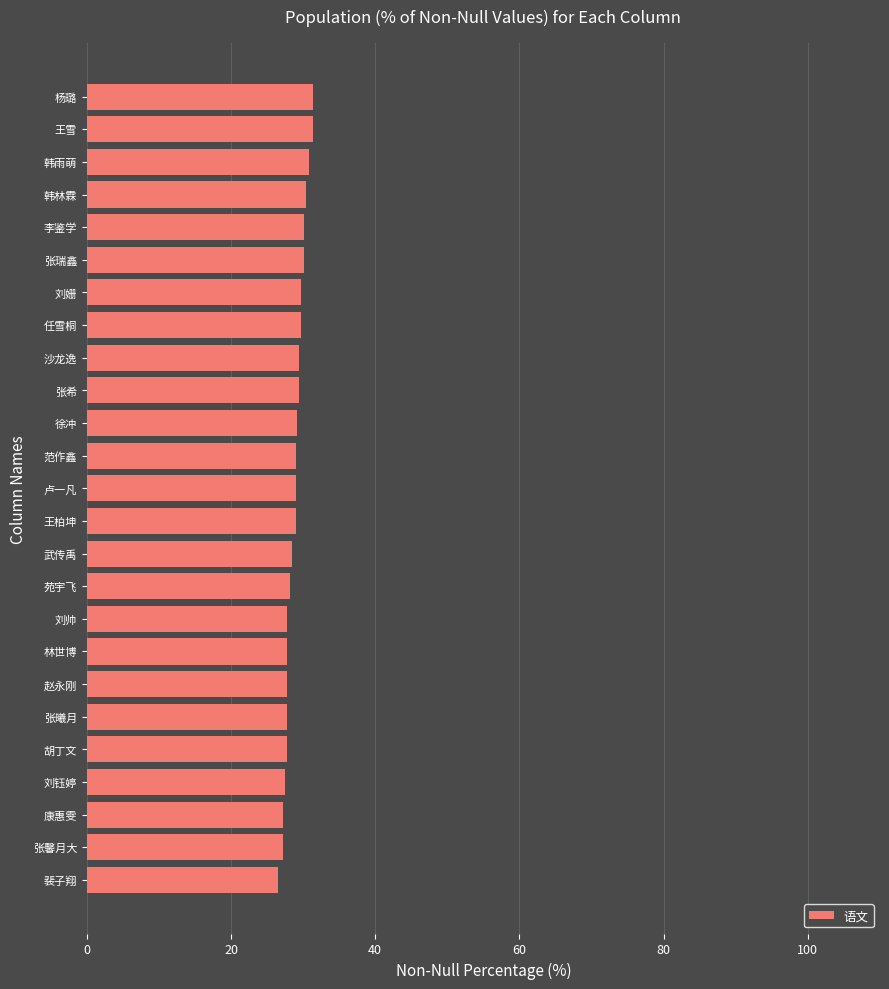

What is the label of the 23rd bar from the top?

康惠雯